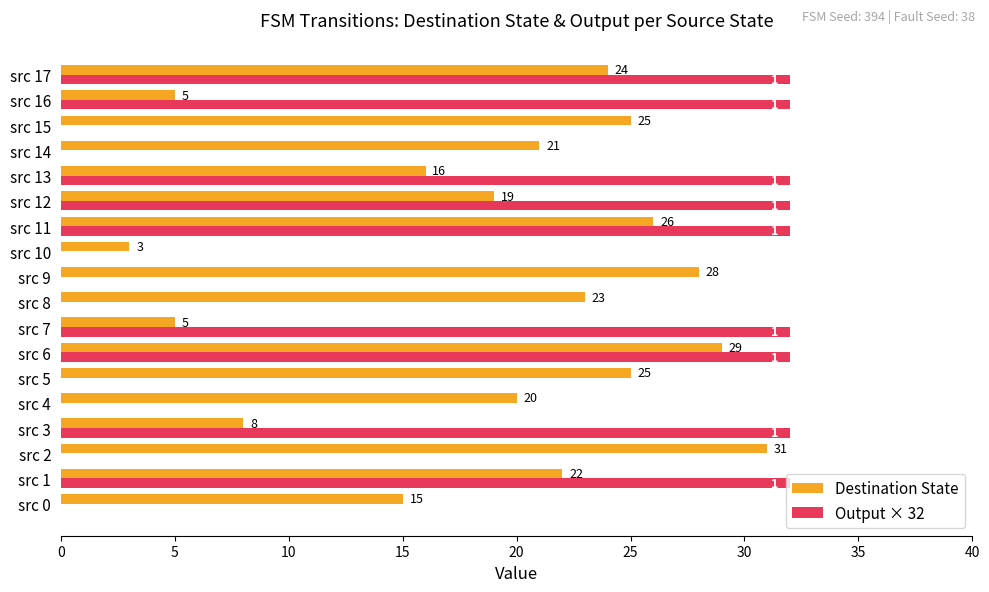

The Output × 32 series shows 0 at src 10. True or false?

True